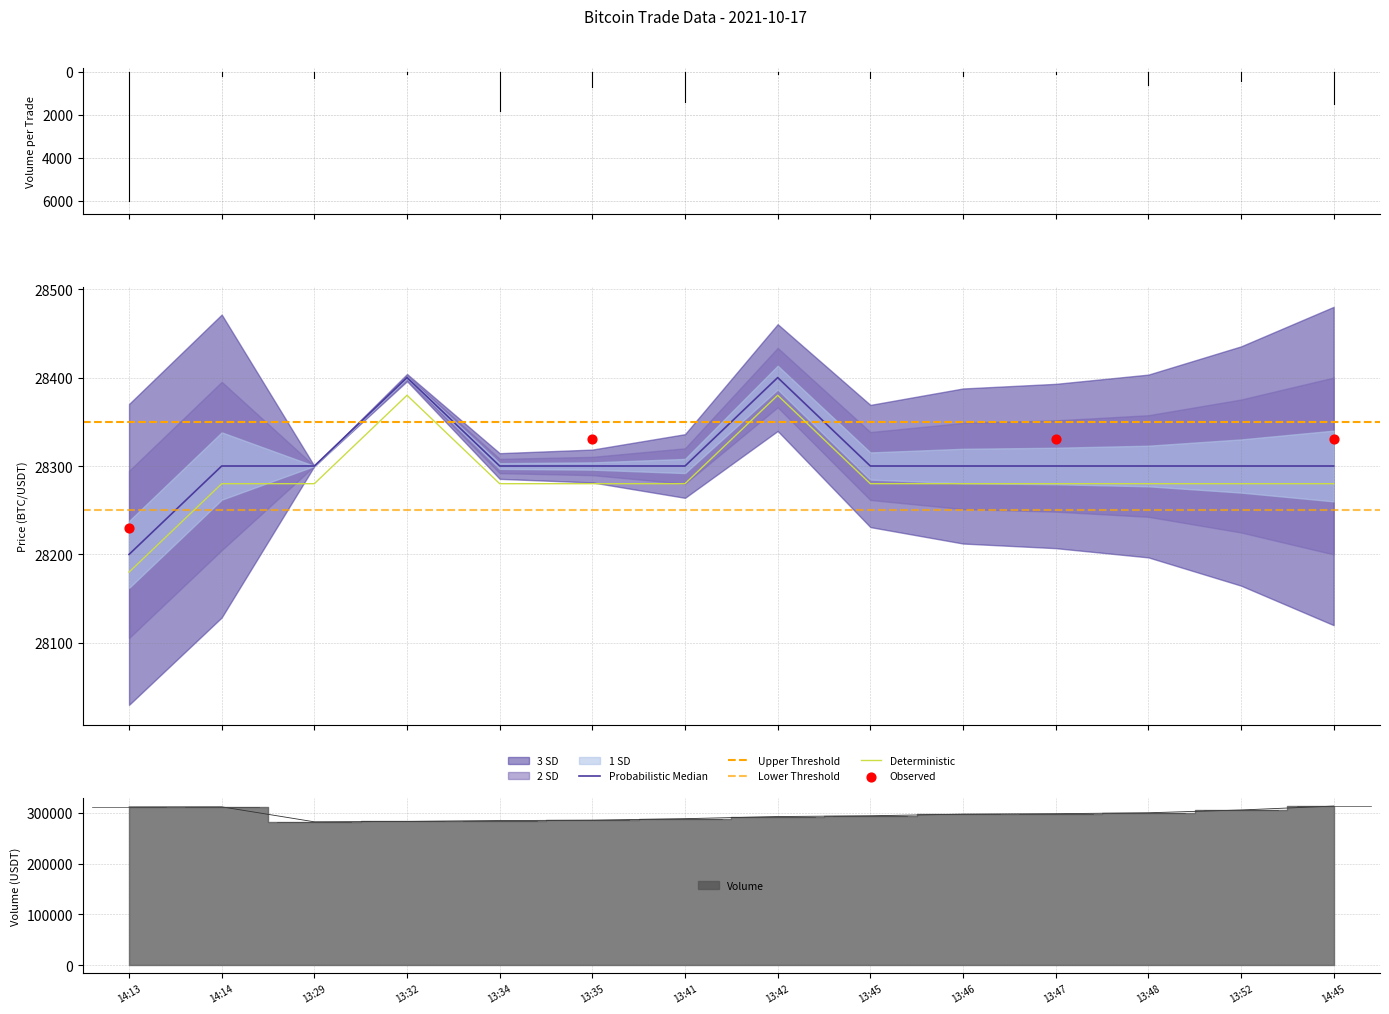

At which category is the sum across all series the highest?

14:45